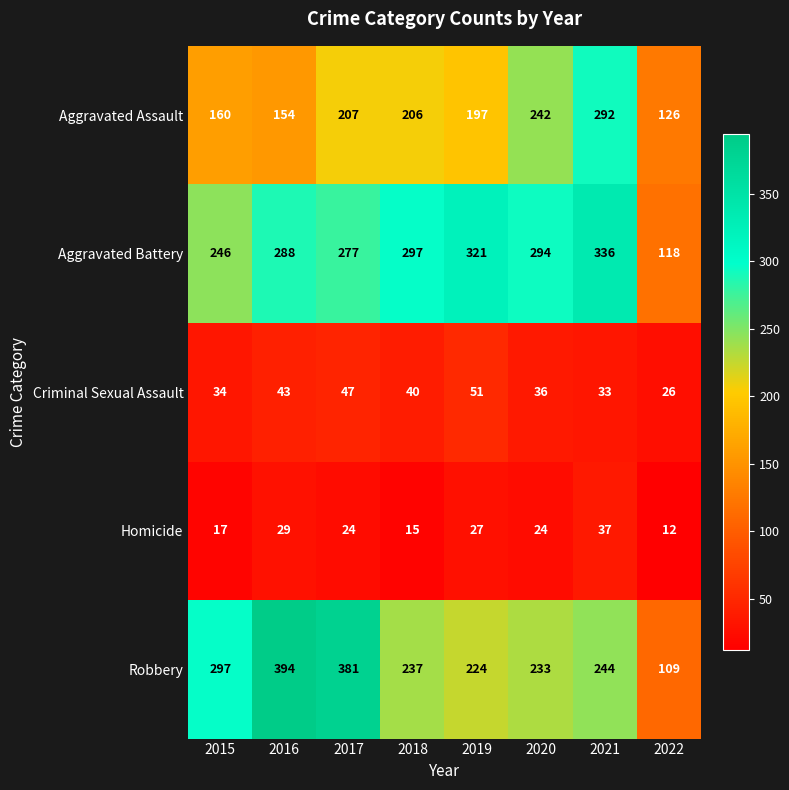

Between 2018 and 2019, which series saw the biggest shift?

Aggravated Battery